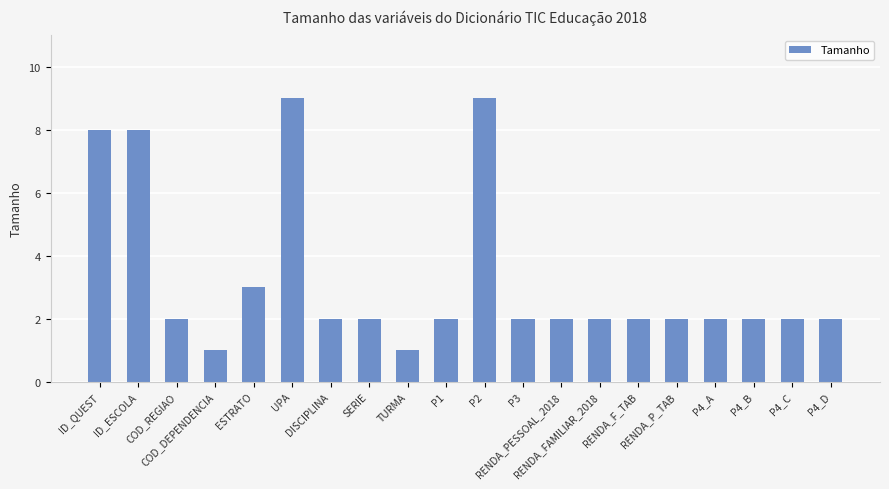

What is the difference between the second highest and minimum values?

8